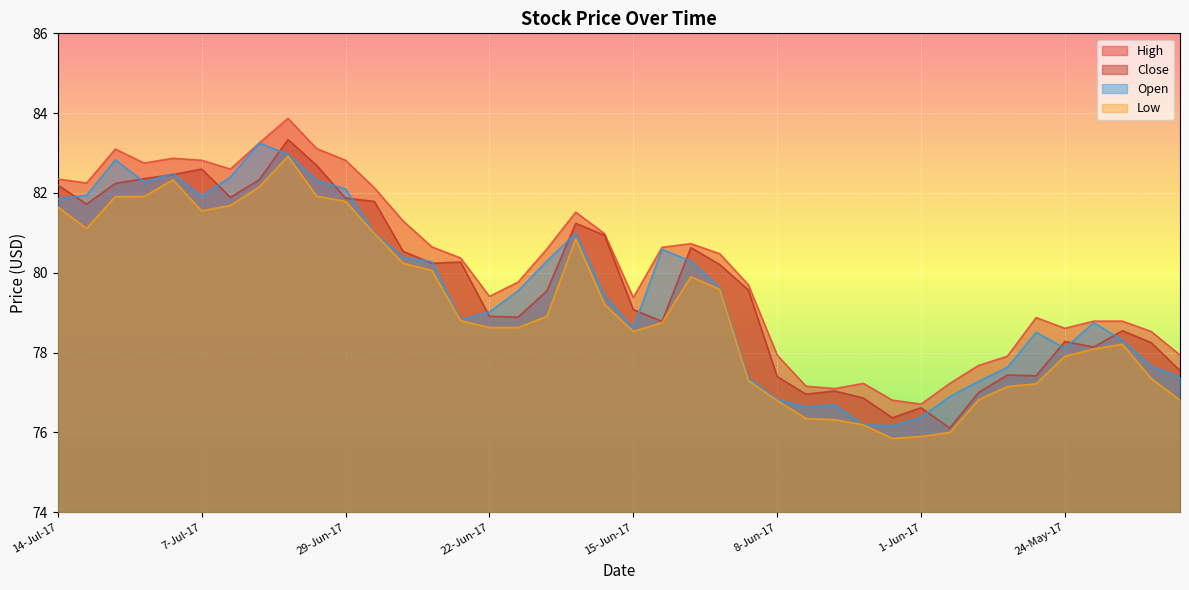

How many values in the Open series are below 79?

18